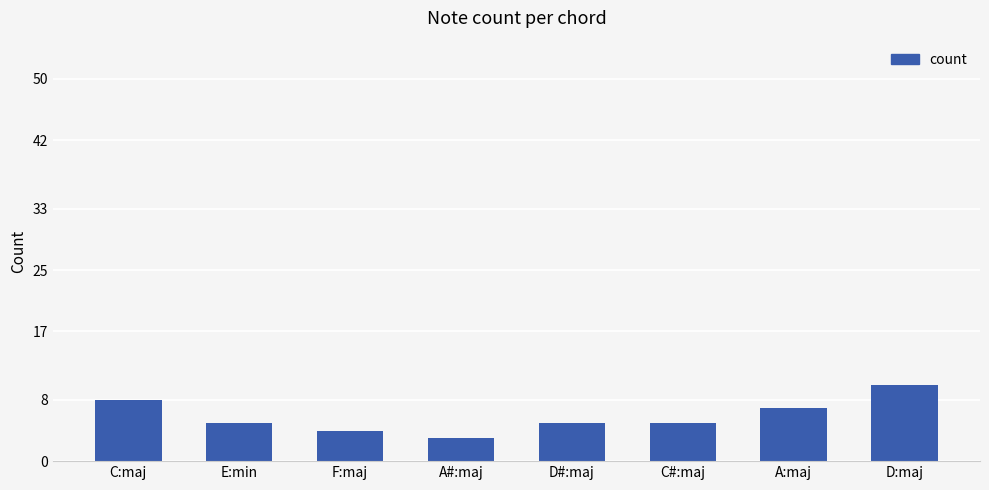

Approximately how many times larger is the value at D#:maj compared to D:maj?

0.5